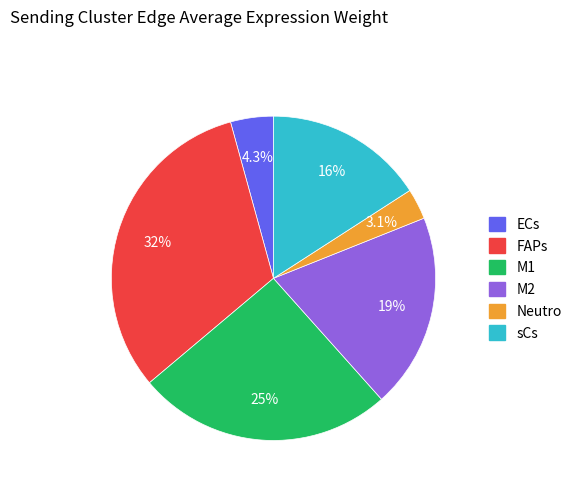

Which slice is the smallest?

Neutro